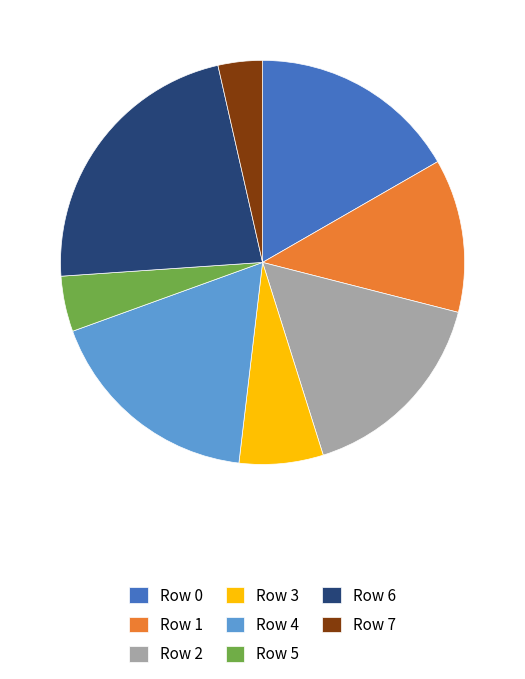

Which has a higher value, Row 5 or Row 6?

Row 6